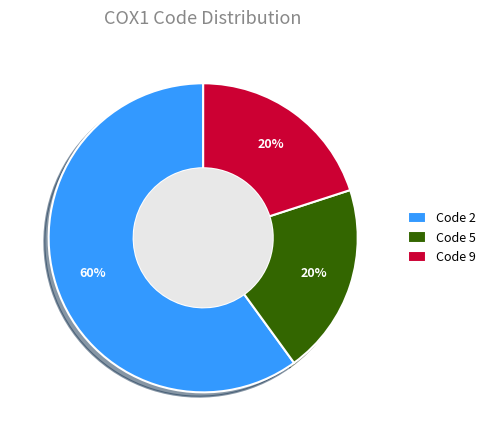

To the nearest percent, what is the average slice percentage?

33%